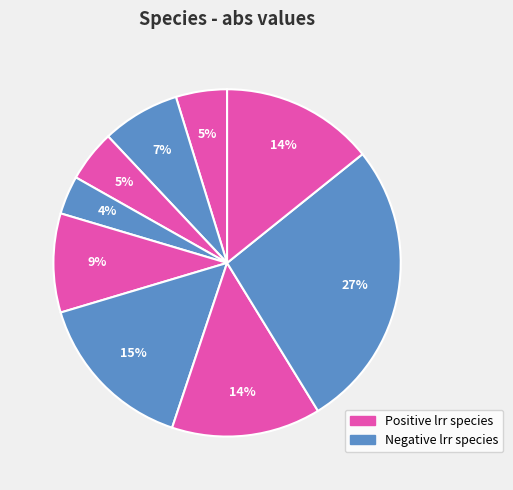

How many segments does this pie chart have?

9